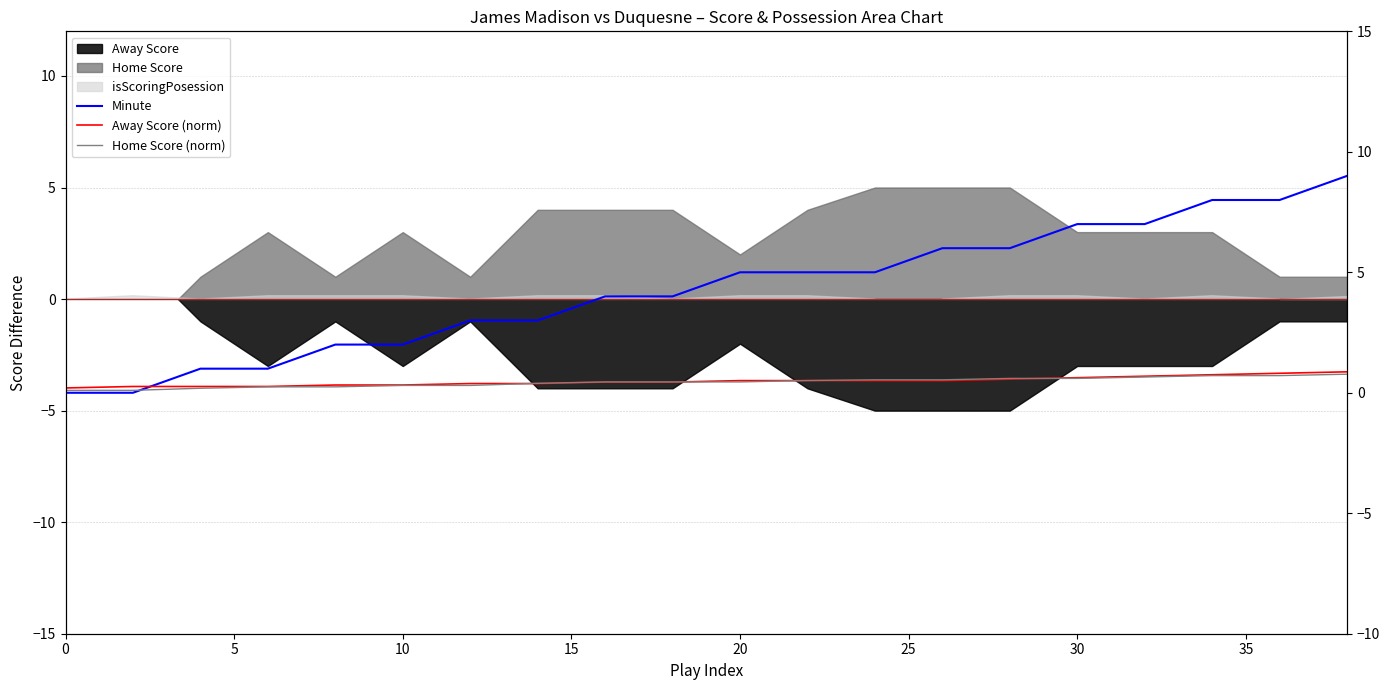

True or false: Away Score (norm) has a value of 0.3 at 10.

False